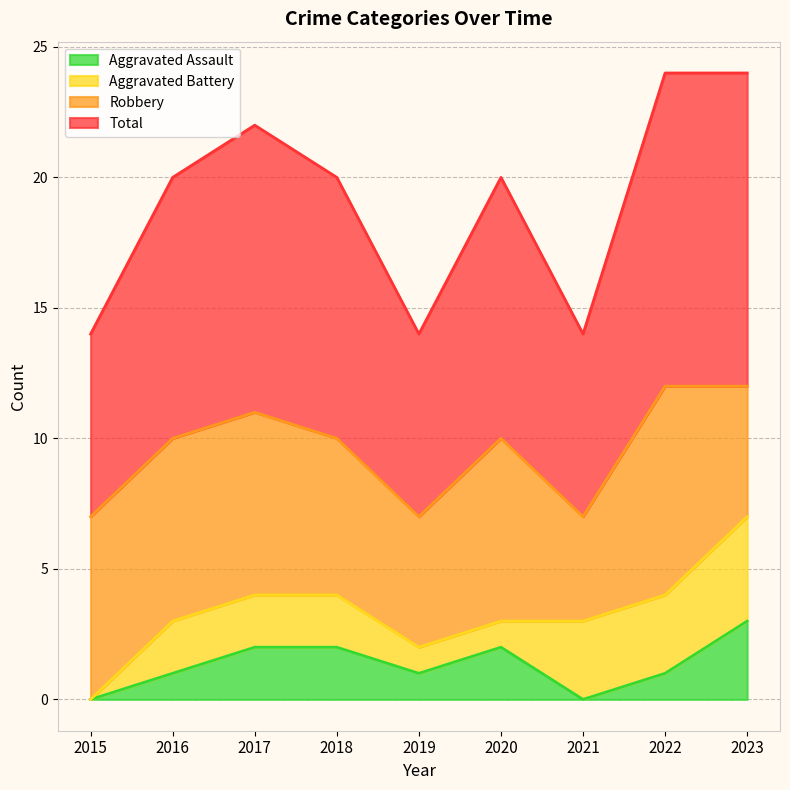

True or false: Aggravated Assault and Total cross at least once.

False